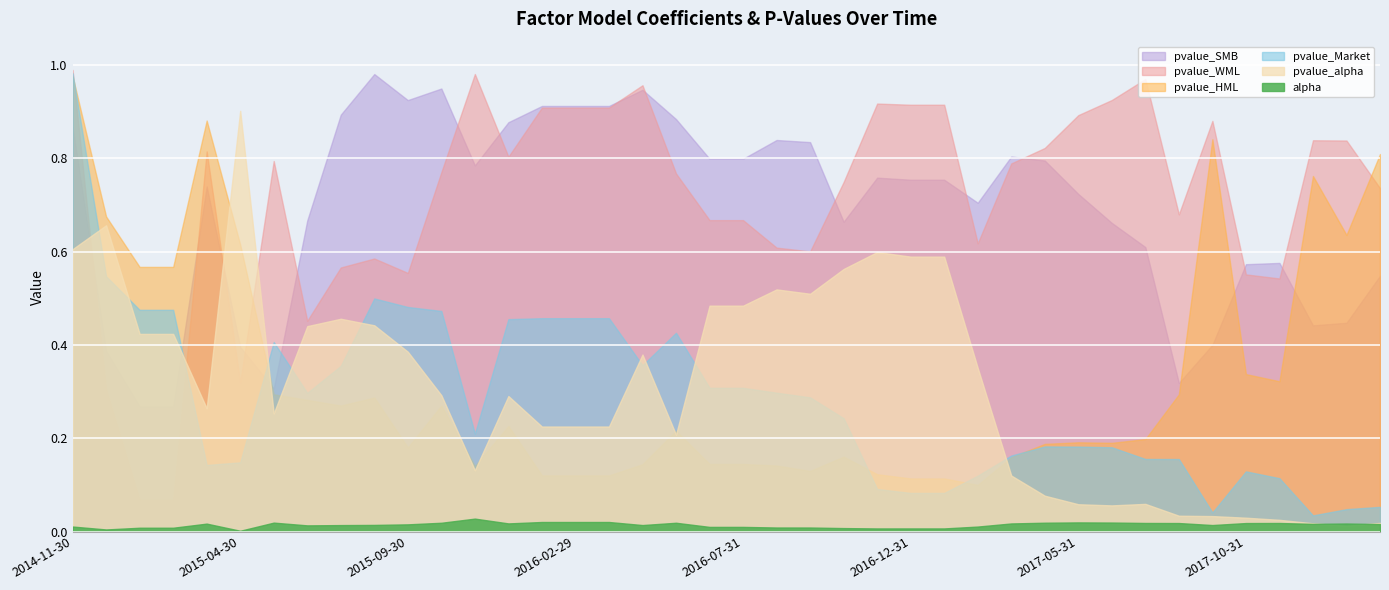

Which label corresponds to the largest value in the chart?

2014-11-30